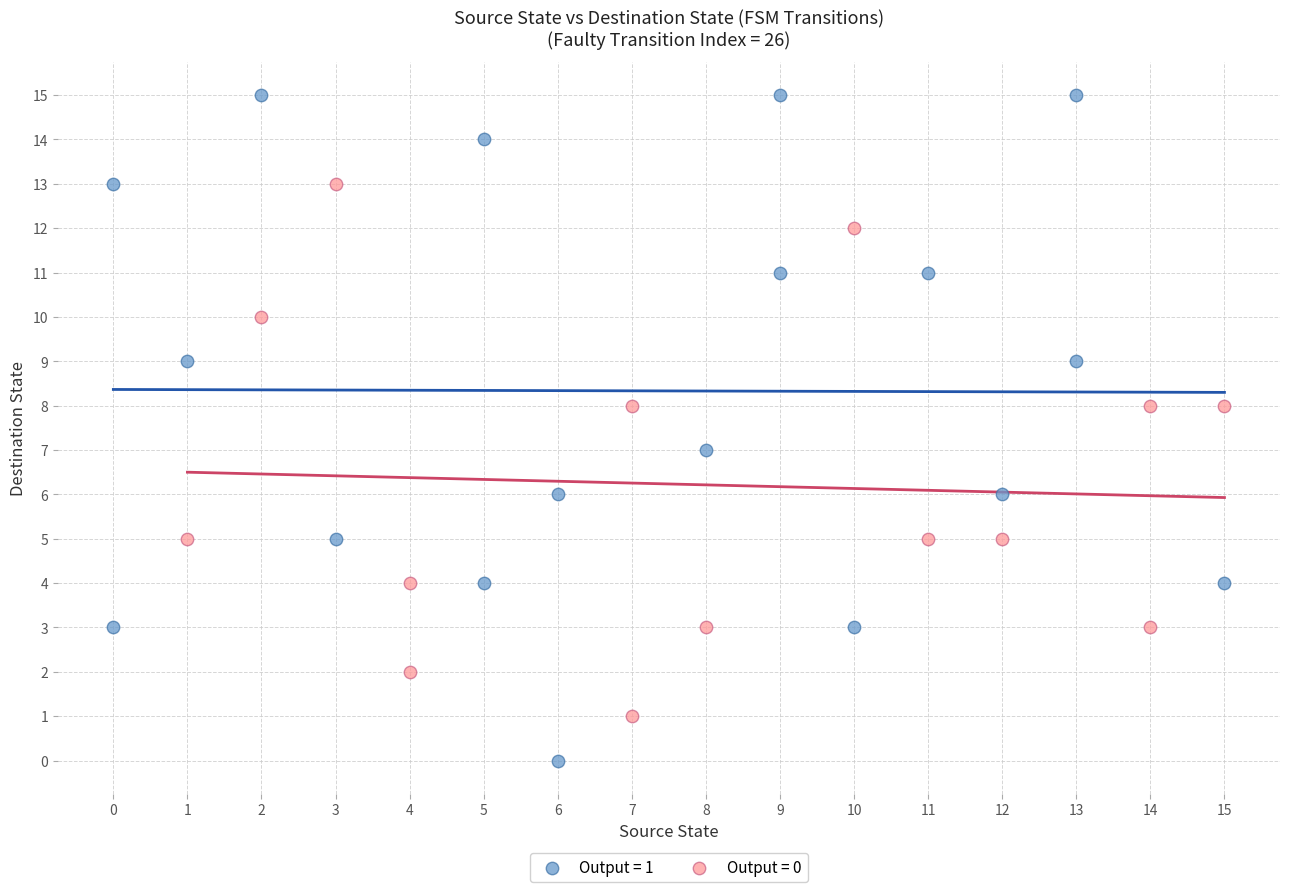

Which series contains the lowest Y value?

Output = 1